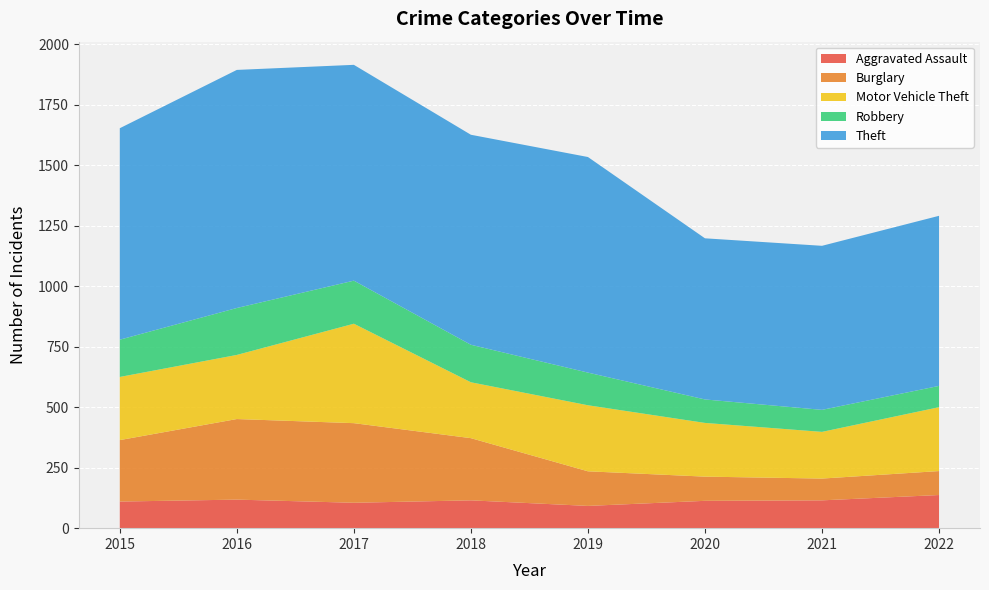

Reading left to right, list all the values displayed in this chart.

Aggravated Assault: 110	118	105	115	92	113	115	137
Burglary: 254	333	329	257	143	100	90	99
Motor Vehicle Theft: 261	265	411	231	273	222	193	264
Robbery: 154	194	178	155	135	97	91	88
Theft: 874	984	892	868	891	666	678	703